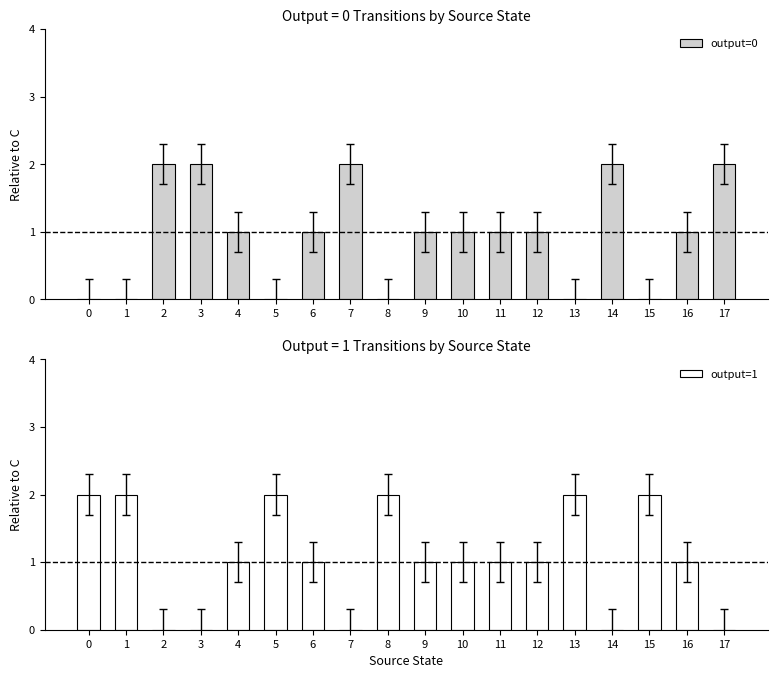

Which has a higher value, 12 or 2?

2